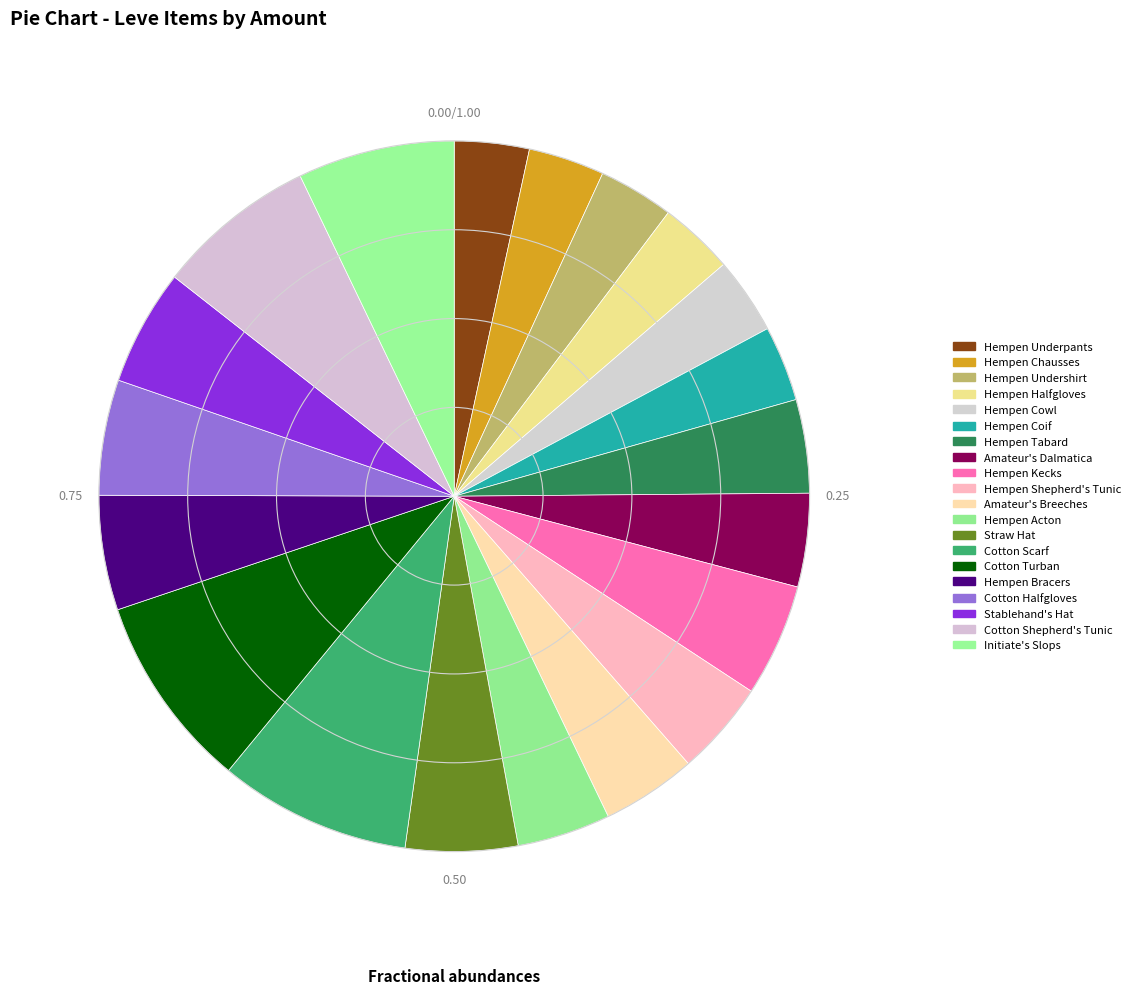

To the nearest percent, what percentage of the pie is Hempen Cowl?

3%